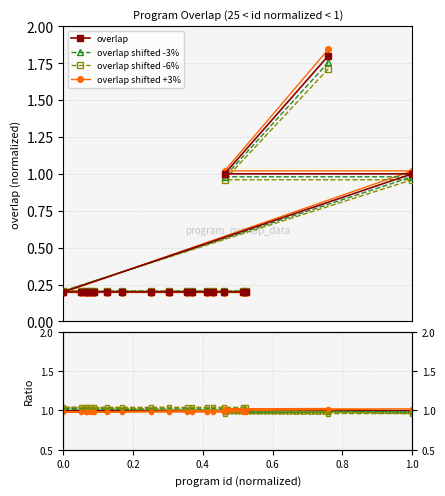

Is this an area chart (filled region under the line)?

No